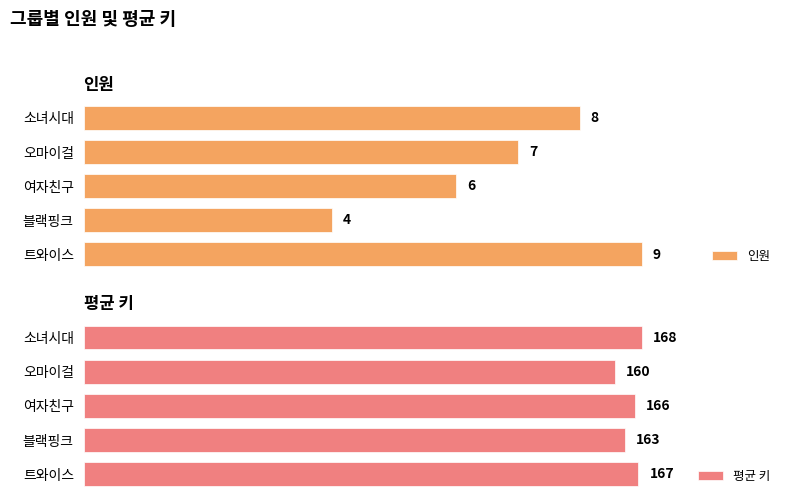

How many data points in 인원 are less than 7?

2